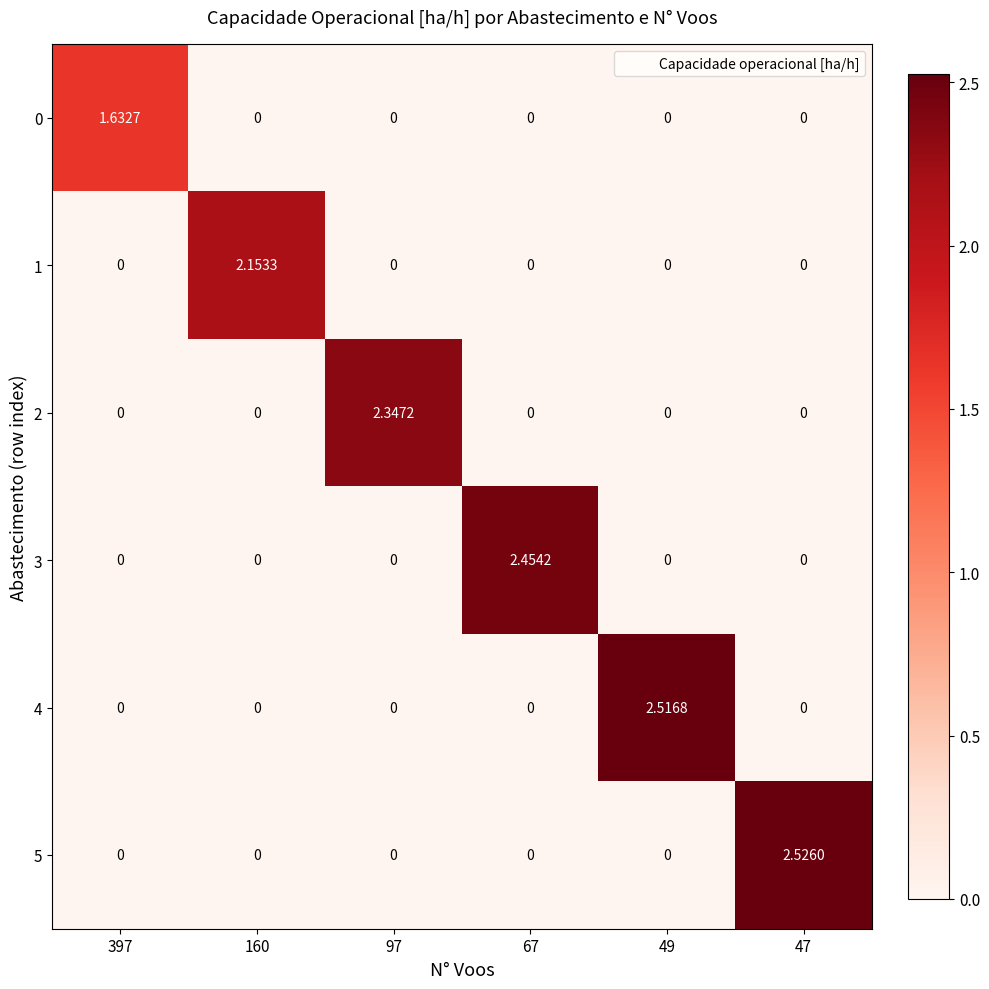

Reading left to right, transcribe all the data shown in this chart.

0: 397=1.6	160=0.0	97=0.0	67=0.0	49=0.0	47=0.0
1: 397=0.0	160=2.2	97=0.0	67=0.0	49=0.0	47=0.0
2: 397=0.0	160=0.0	97=2.3	67=0.0	49=0.0	47=0.0
3: 397=0.0	160=0.0	97=0.0	67=2.5	49=0.0	47=0.0
4: 397=0.0	160=0.0	97=0.0	67=0.0	49=2.5	47=0.0
5: 397=0.0	160=0.0	97=0.0	67=0.0	49=0.0	47=2.5